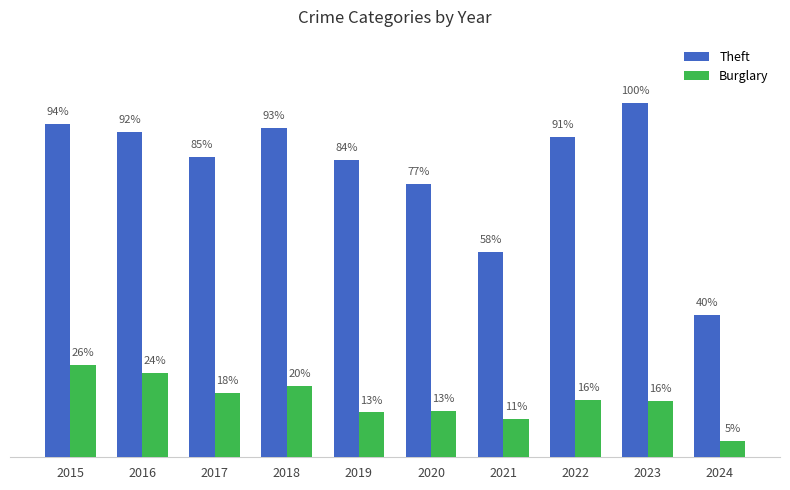

What are all the series names shown in the legend?

Theft, Burglary